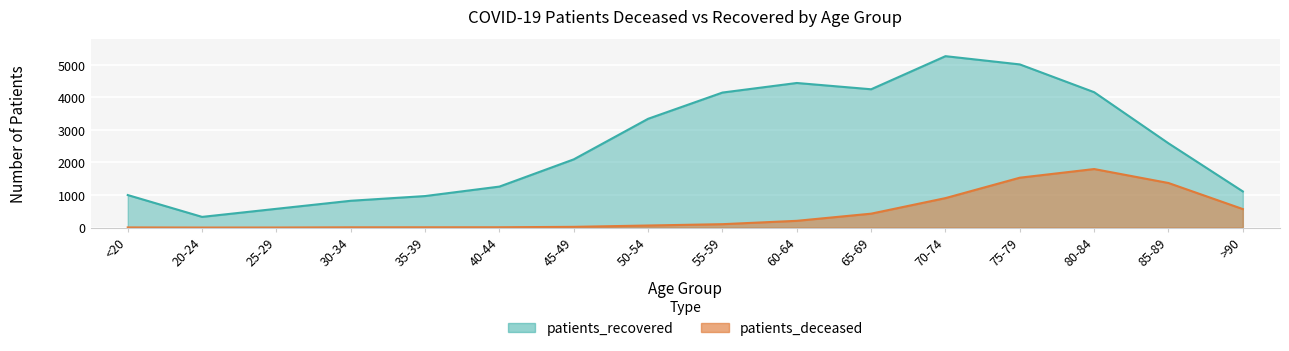

At which label does patients_deceased first exceed 105?

60-64